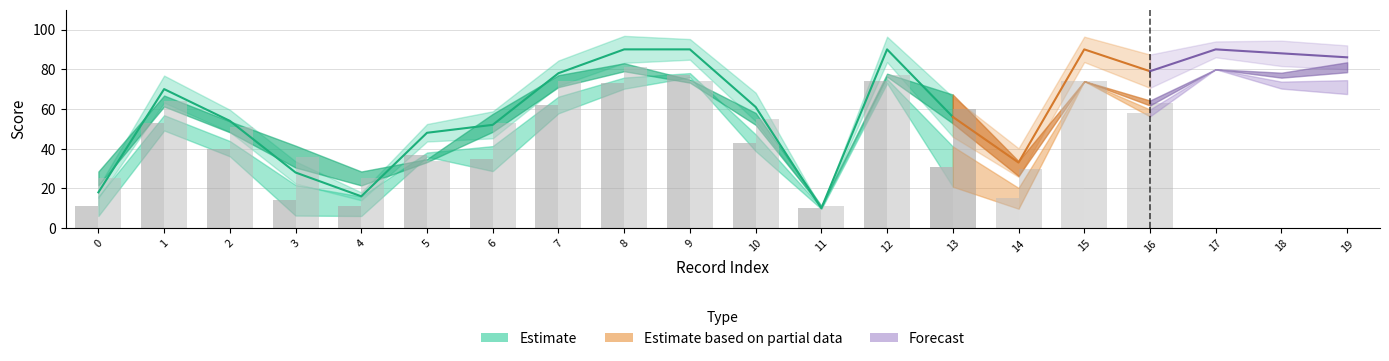

Which has a higher value, 12 or 15?

12